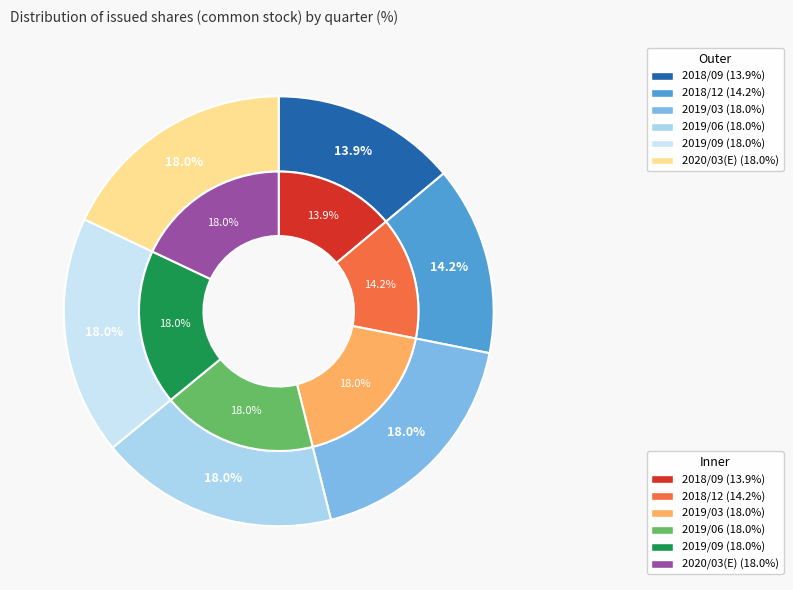

To the nearest percent, what is the combined percentage of 2019/03 and 2019/09?

36%